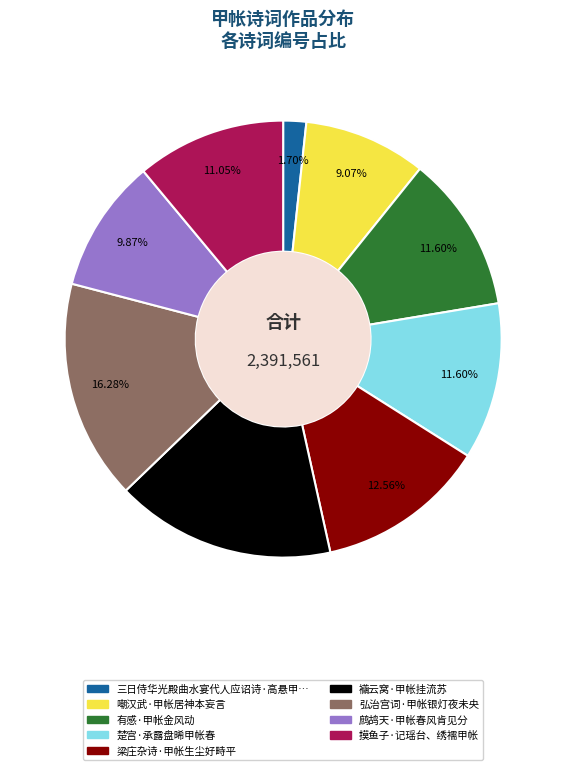

Does any single category account for the majority?

No